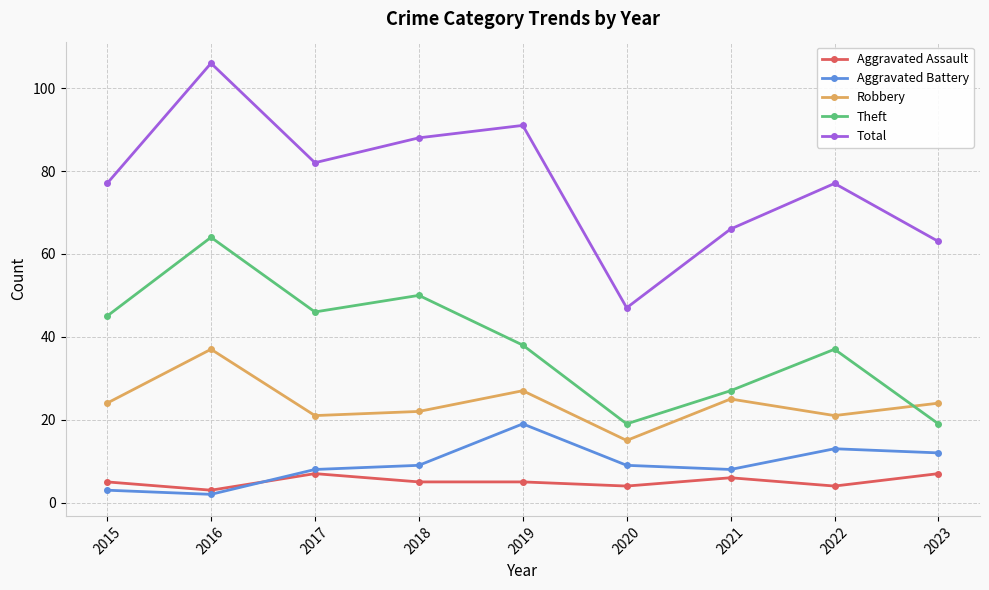

At which category does the chart reach its peak across all series?

2016